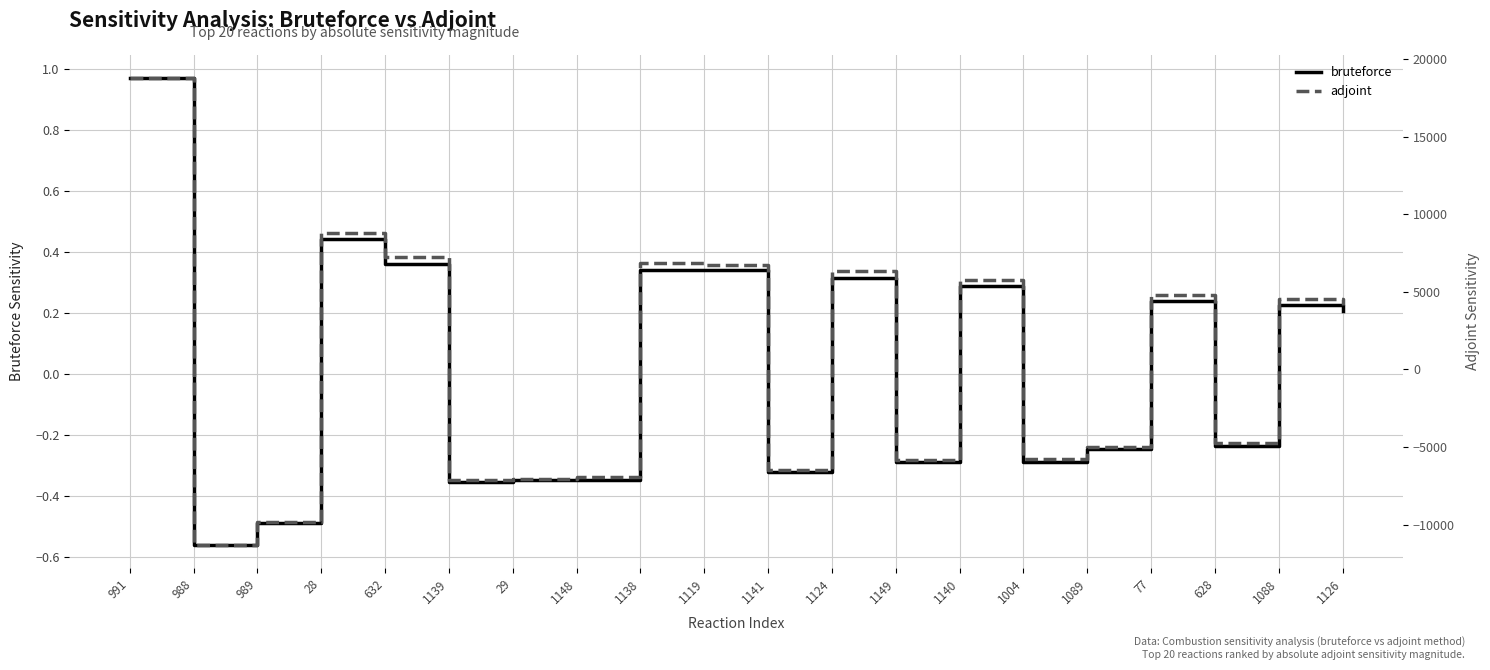

How many interior local peaks does the adjoint series have?

6